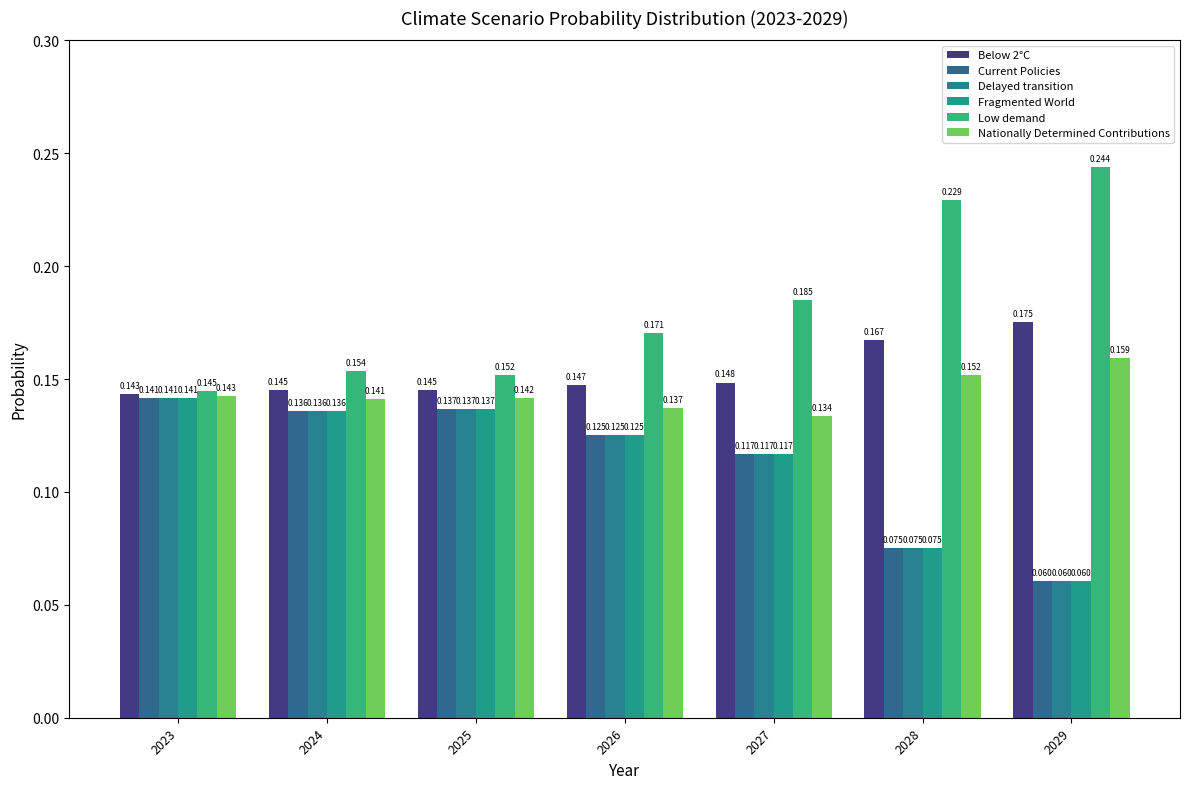

Which series has the largest total across all categories?

Low demand